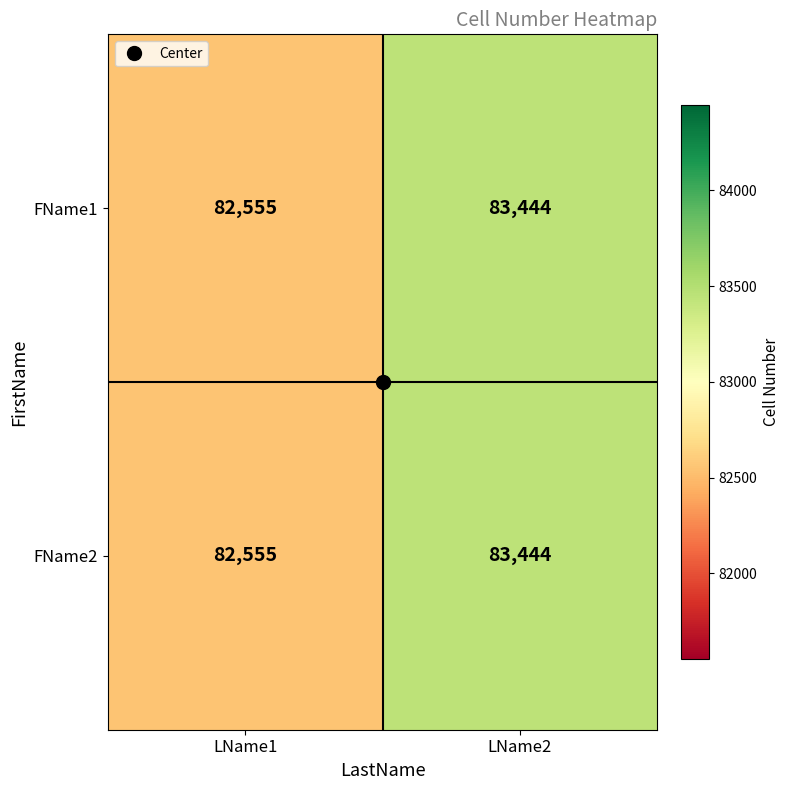

What is the minimum value for FName2?

82555